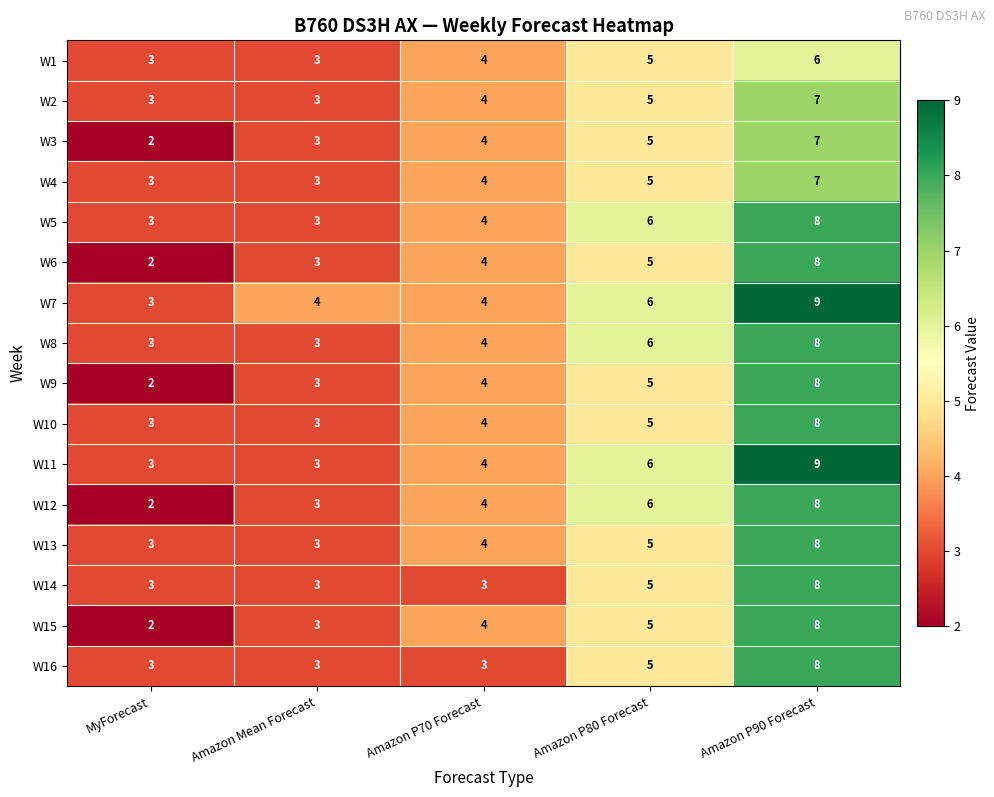

Is it true that W11 equals 5 at Amazon Mean Forecast?

False